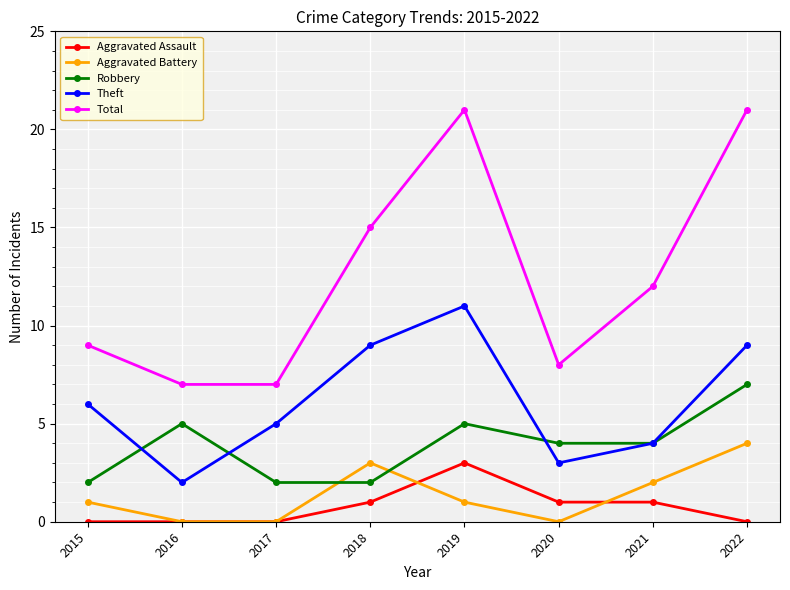

The value of Aggravated Assault at 2015 is -1. True or false?

False